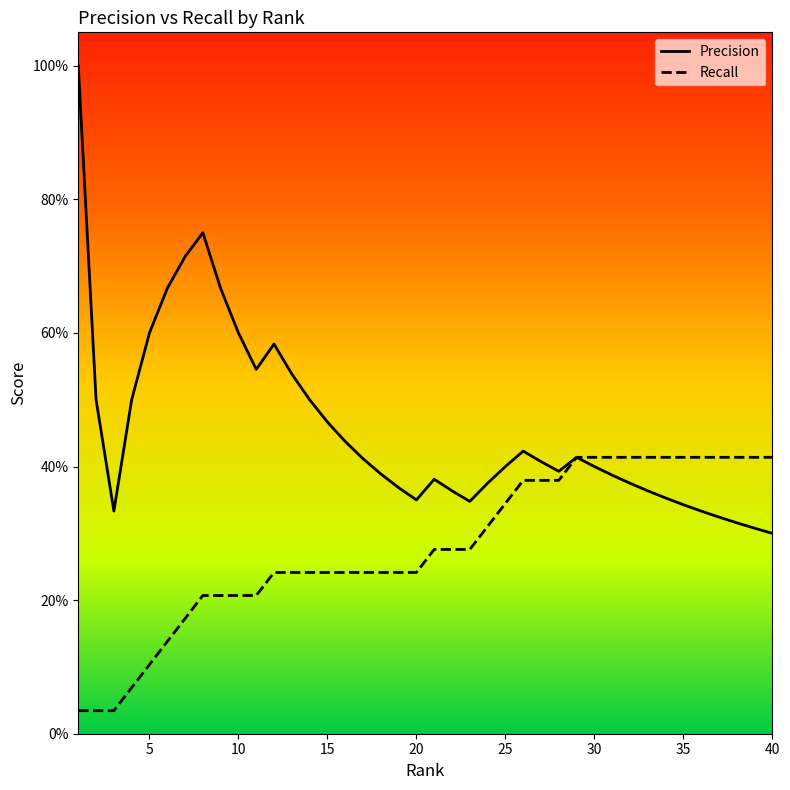

Which series has the largest range (max minus min)?

Precision